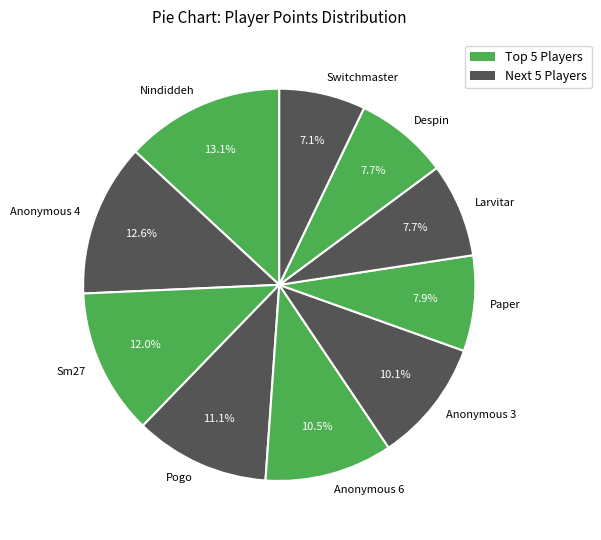

How many segments does this pie chart have?

10